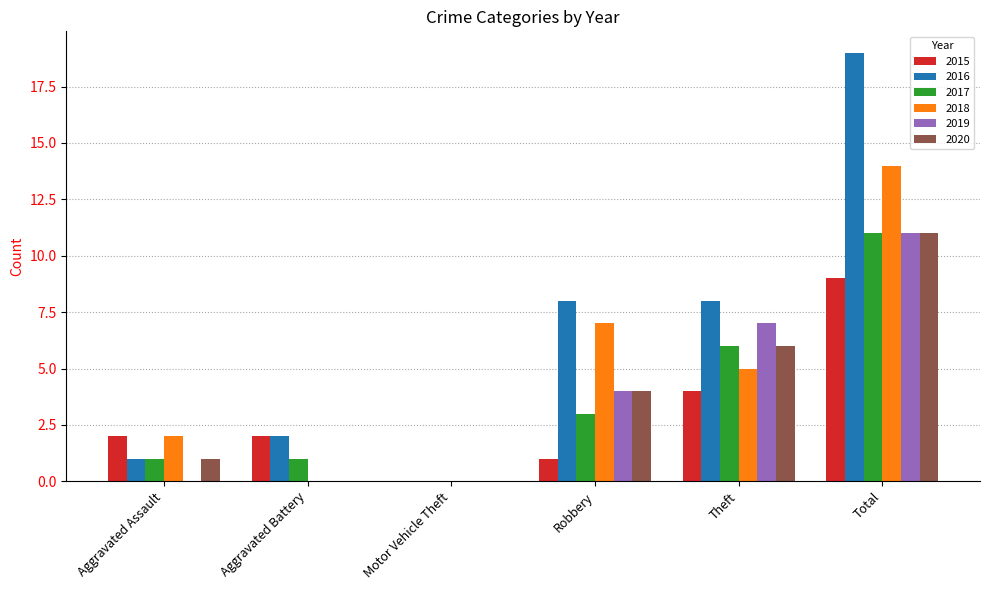

At which category is the sum across all series the highest?

Total